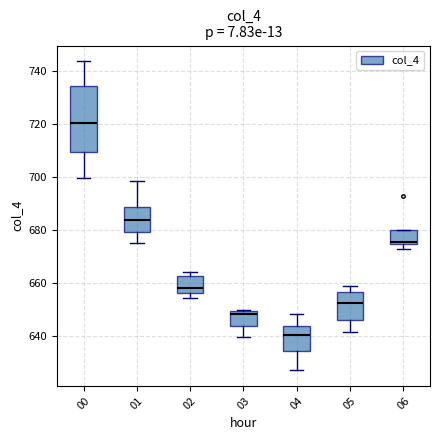

Where does the upper whisker of the box at x = 01 end on the y-axis? The values are not printed on the chart, so give them approximately, as read against the axis.

698